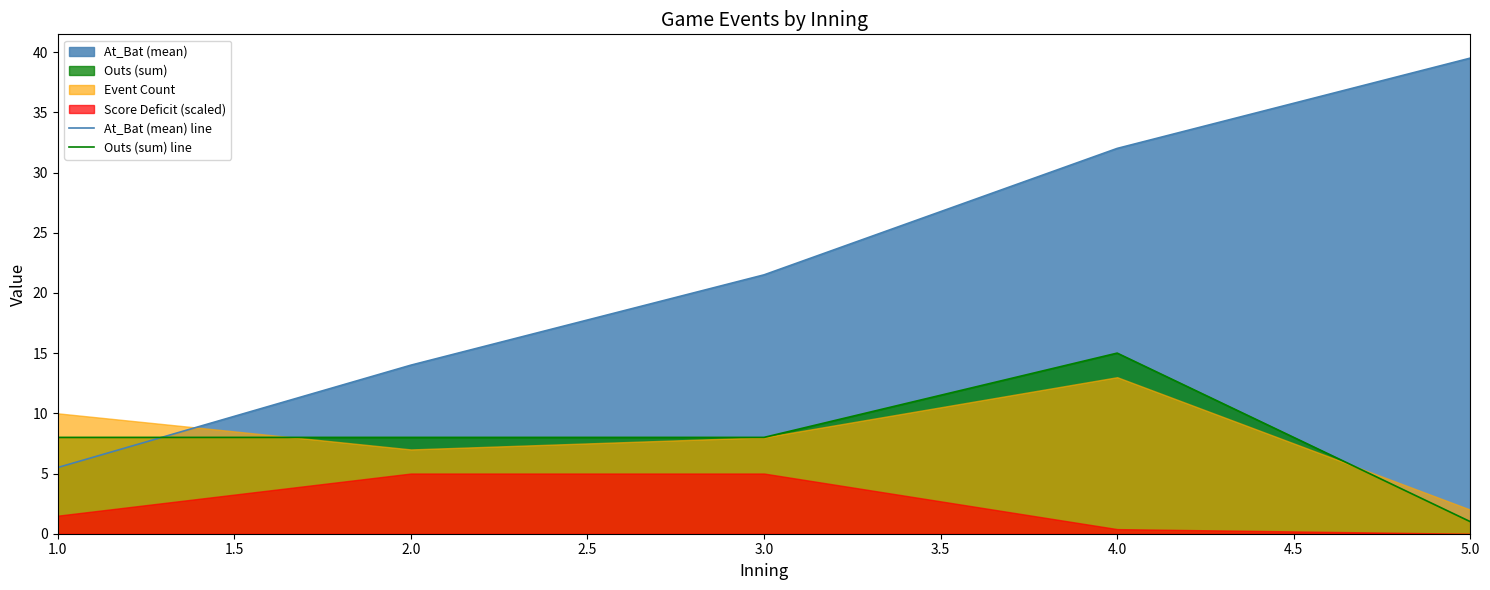

Where does the At_Bat (mean) line series first go above 21?

3.0